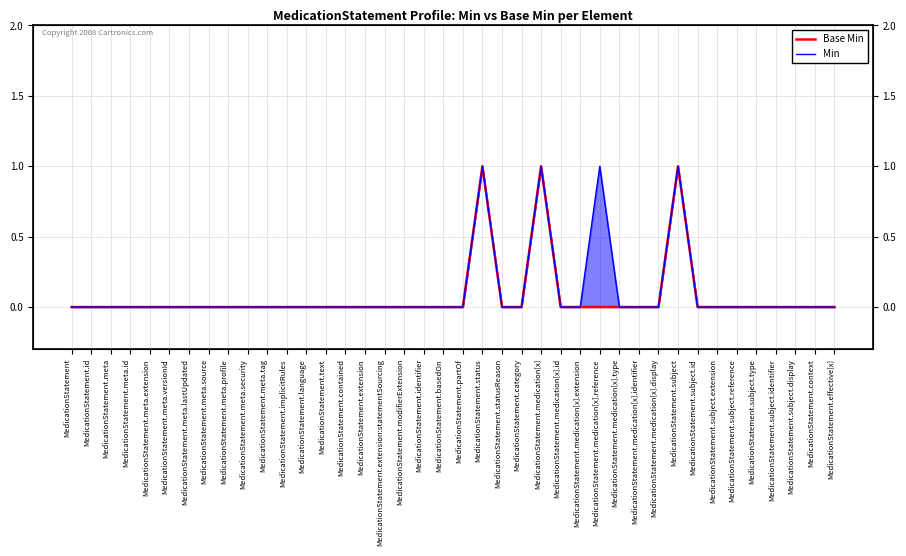

True or false: Base Min has more than 0 interior local peaks.

True